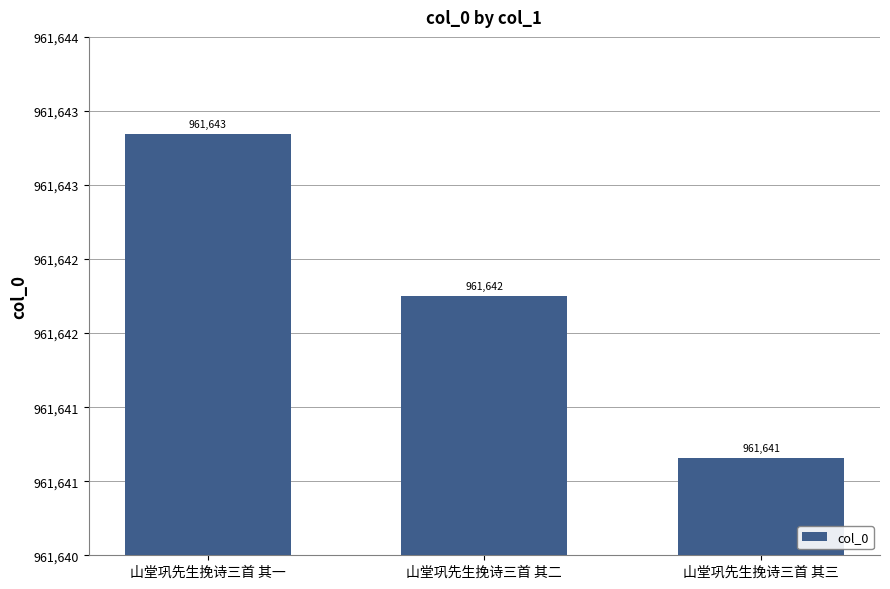

True or false: the data shows 275568 at 山堂巩先生挽诗三首 其二.

False